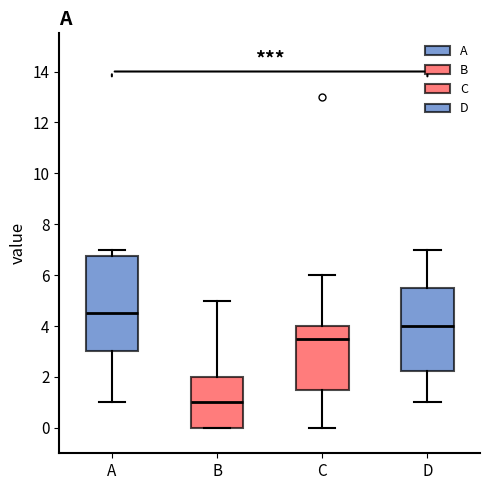

Where does the lower whisker of the box for A end on the y-axis? The values are not printed on the chart, so give them approximately, as read against the axis.

1.0